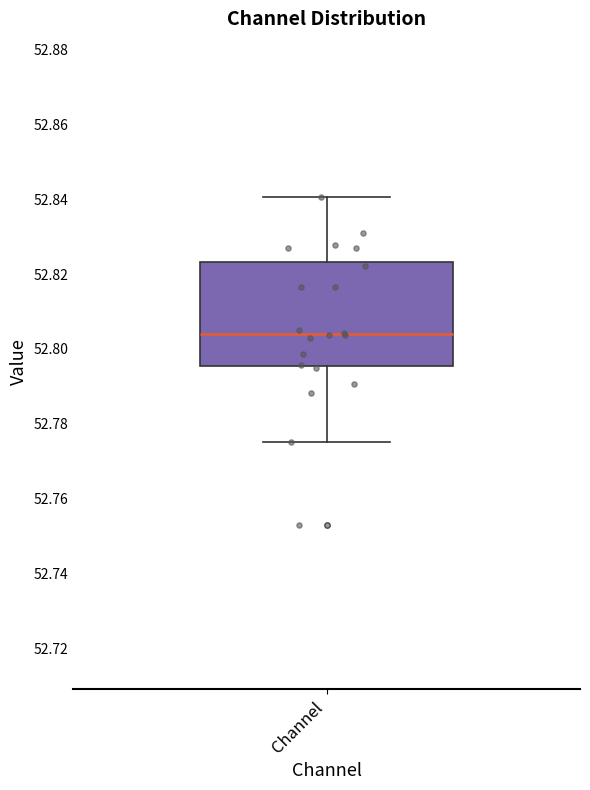

Read this box plot against the y-axis: the position of the median line, the range covered by the box, and the ends of both whiskers. The values are not printed on the chart, so give them approximately, as read against the axis.

median 52.804, box 52.796 to 52.824, whiskers 52.776 to 52.840